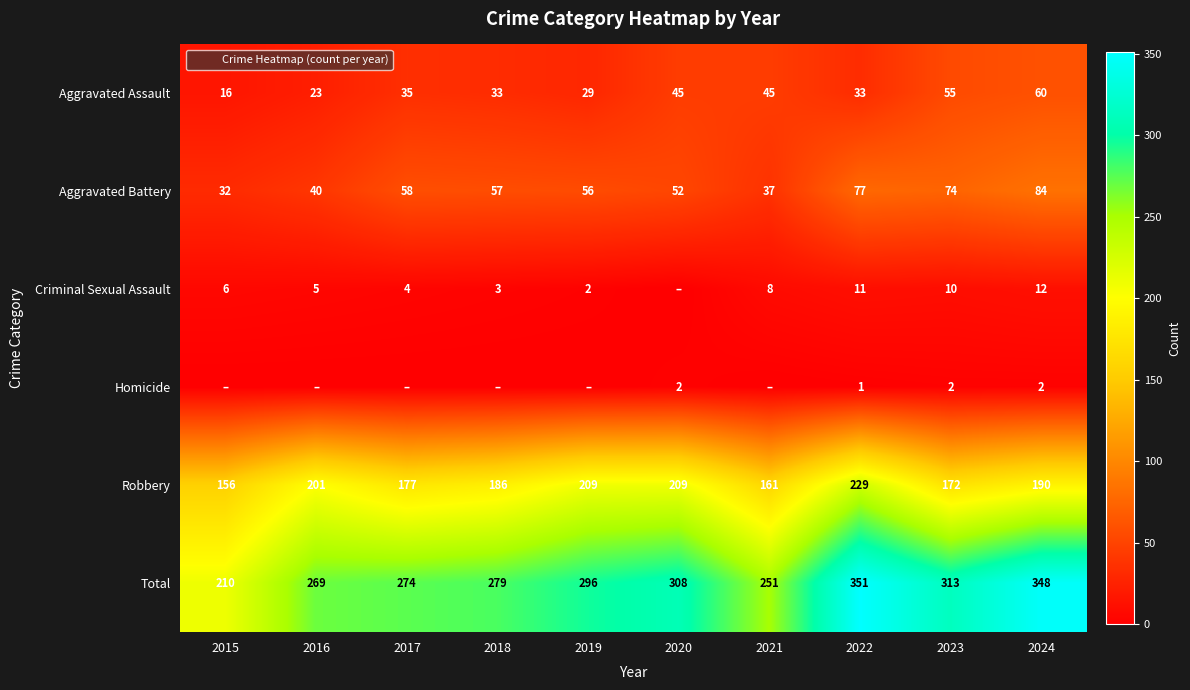

How many values in the Aggravated Battery series exceed 57?

4